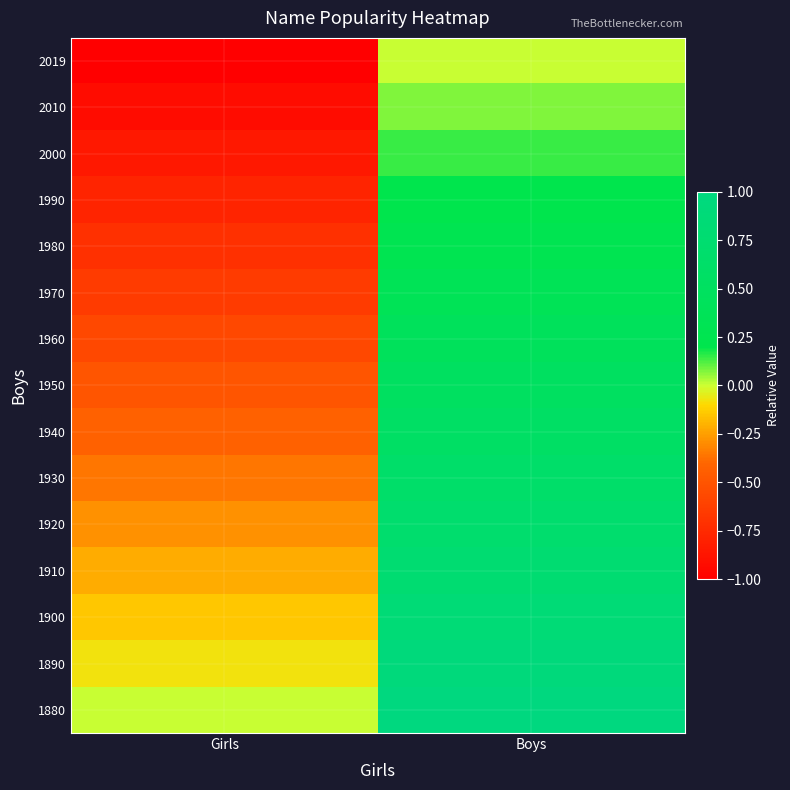

How many data points does each series have?

2